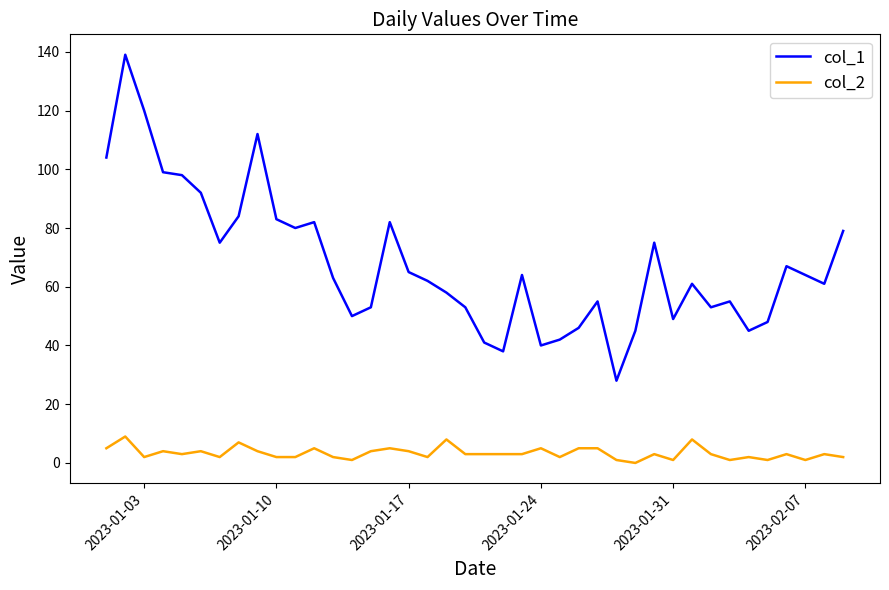

True or false: col_2 and col_1 cross at least once.

False